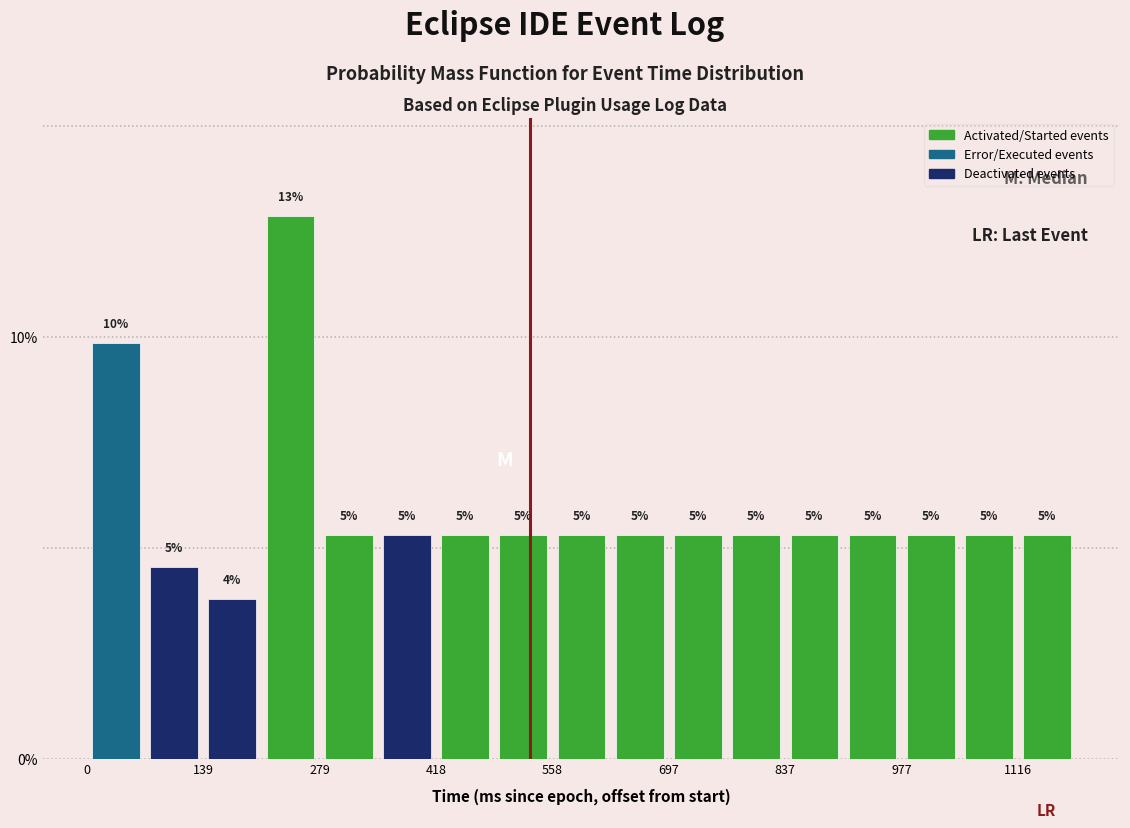

Read against the x-axis, roughly where is the centre of the tallest bar?

240